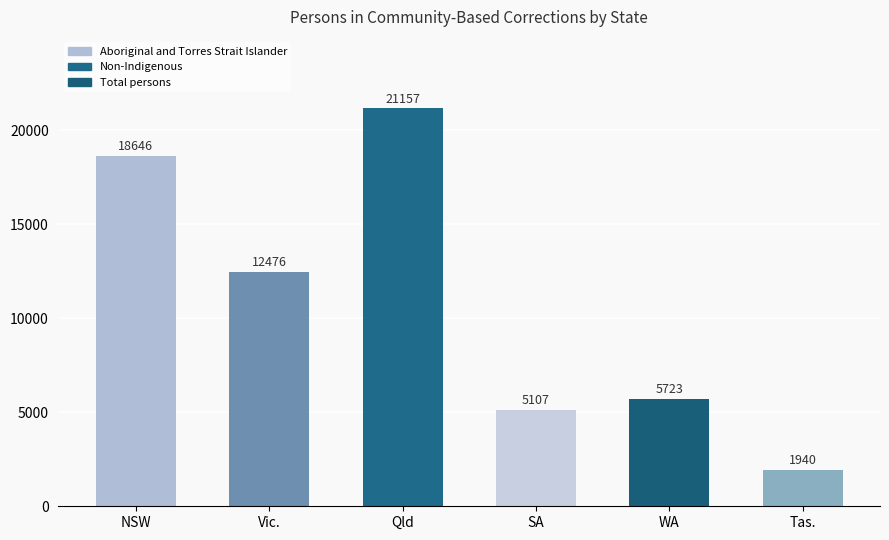

The value at SA is 5107. True or false?

True